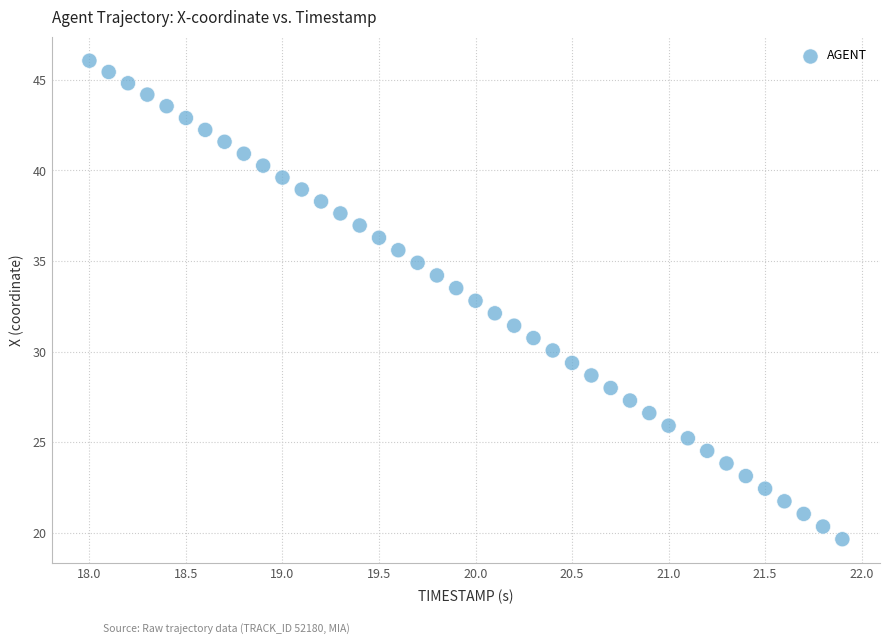

What is the range of X values (max minus min)?

3.9